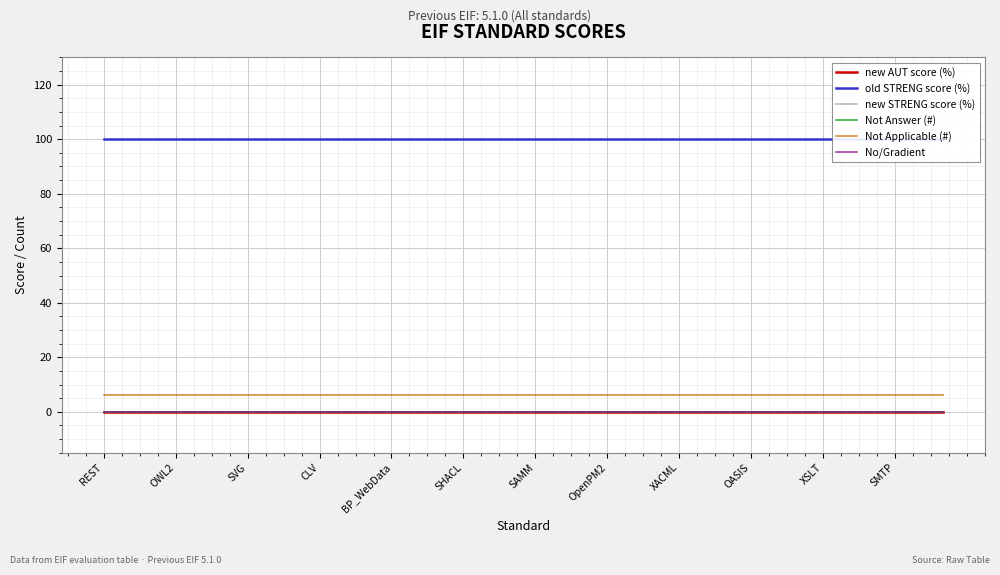

Reading left to right, extract all data points from this chart.

new AUT score (%): 0	0	0	0	0	0	0	0	0	0	0	0	0	0	0	0	0	0	0	0	0	0	0	0	0	0	0	0	0	0	0	0	0	0	0	0
old STRENG score (%): 100	100	100	100	100	100	100	100	100	100	100	100	100	100	100	100	100	100	100	100	100	100	100	100	100	100	100	100	100	100	100	100	100	100	100	100
new STRENG score (%): 0	0	0	0	0	0	0	0	0	0	0	0	0	0	0	0	0	0	0	0	0	0	0	0	0	0	0	0	0	0	0	0	0	0	0	0
Not Answer (#): 0	0	0	0	0	0	0	0	0	0	0	0	0	0	0	0	0	0	0	0	0	0	0	0	0	0	0	0	0	0	0	0	0	0	0	0
Not Applicable (#): 6	6	6	6	6	6	6	6	6	6	6	6	6	6	6	6	6	6	6	6	6	6	6	6	6	6	6	6	6	6	6	6	6	6	6	6
No/Gradient: 0	0	0	0	0	0	0	0	0	0	0	0	0	0	0	0	0	0	0	0	0	0	0	0	0	0	0	0	0	0	0	0	0	0	0	0